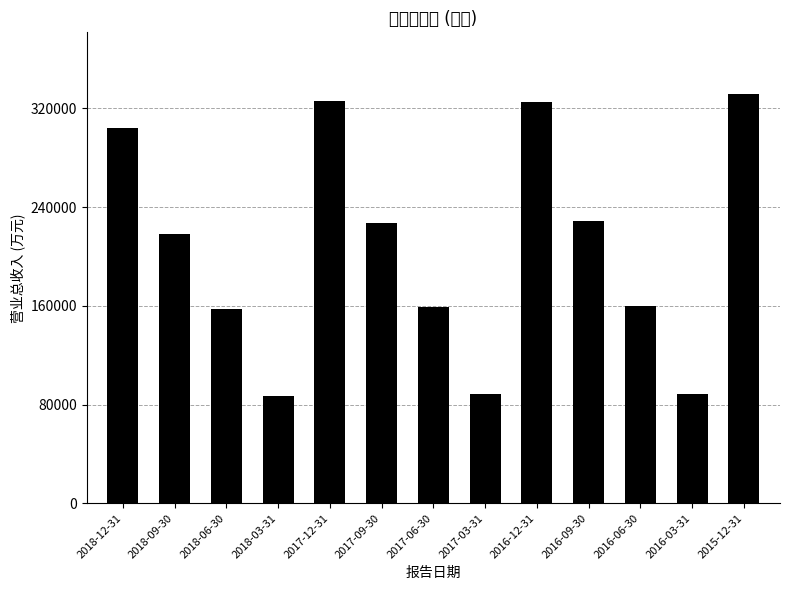

The chart shows a value of 331882 at 2015-12-31. True or false?

True